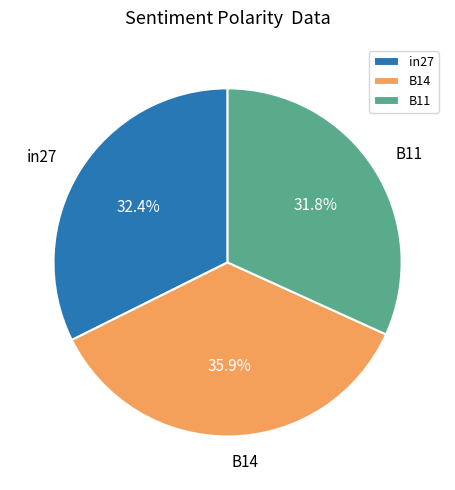

To the nearest percent, what is the difference between the largest and smallest slice percentages?

4%